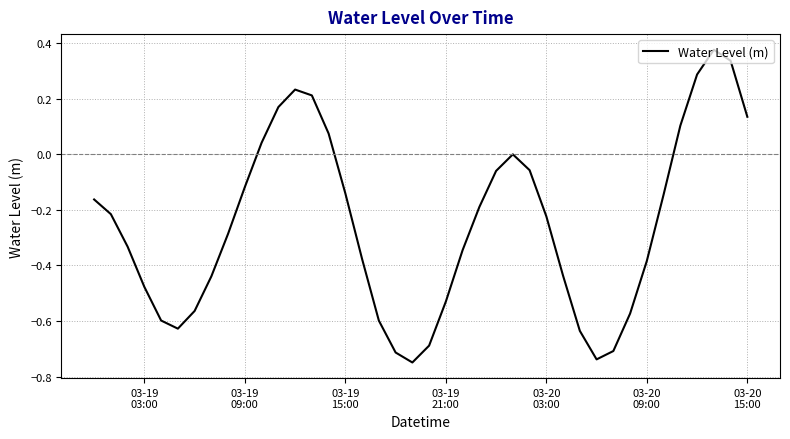

What is the sum of all values?

-10.1